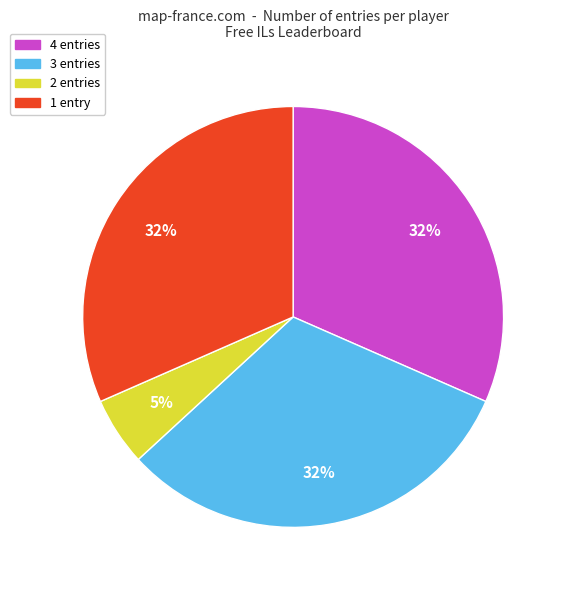

Is there any slice that represents more than half of the pie?

No